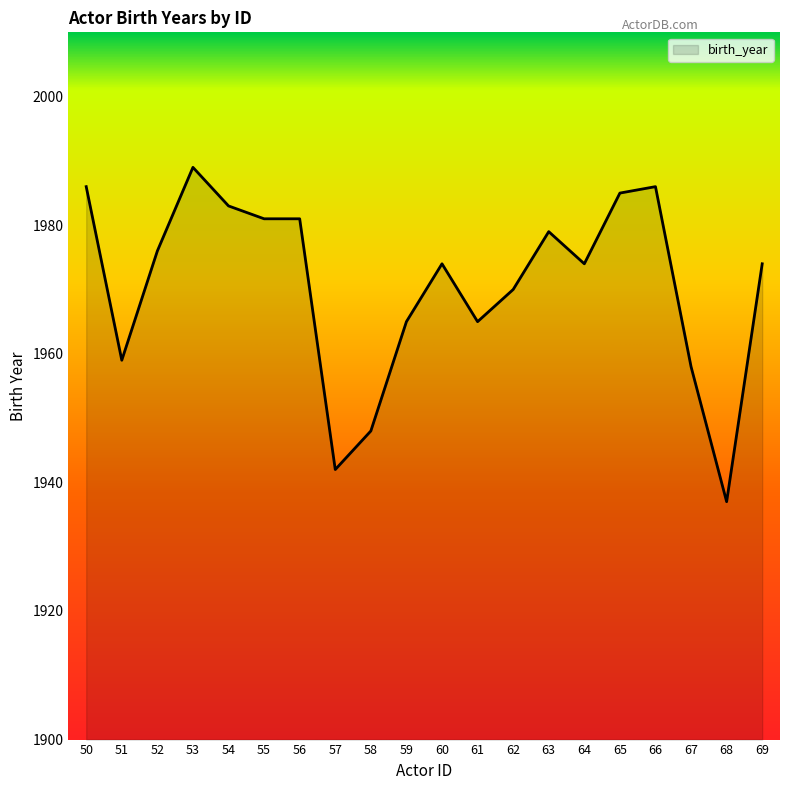

What is the change in value from 57 to 67?

+16